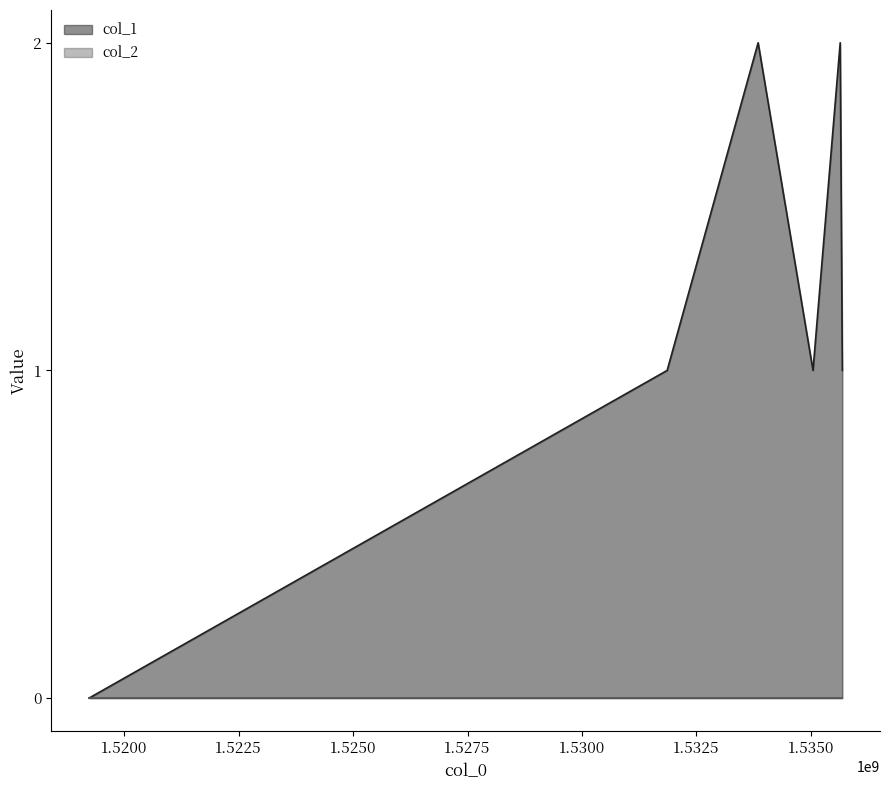

The value at 1531858982 is 1. True or false?

False